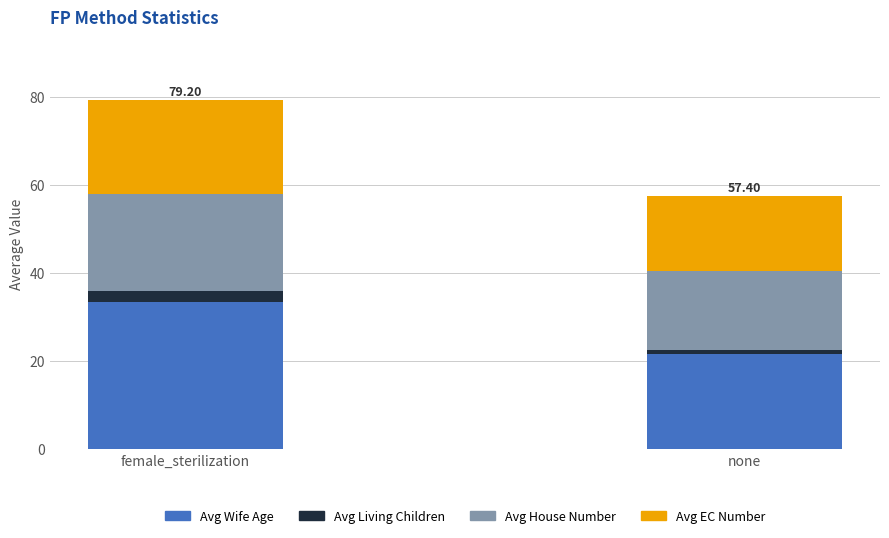

What is the difference between the Avg Wife Age values at none and female_sterilization?

11.8